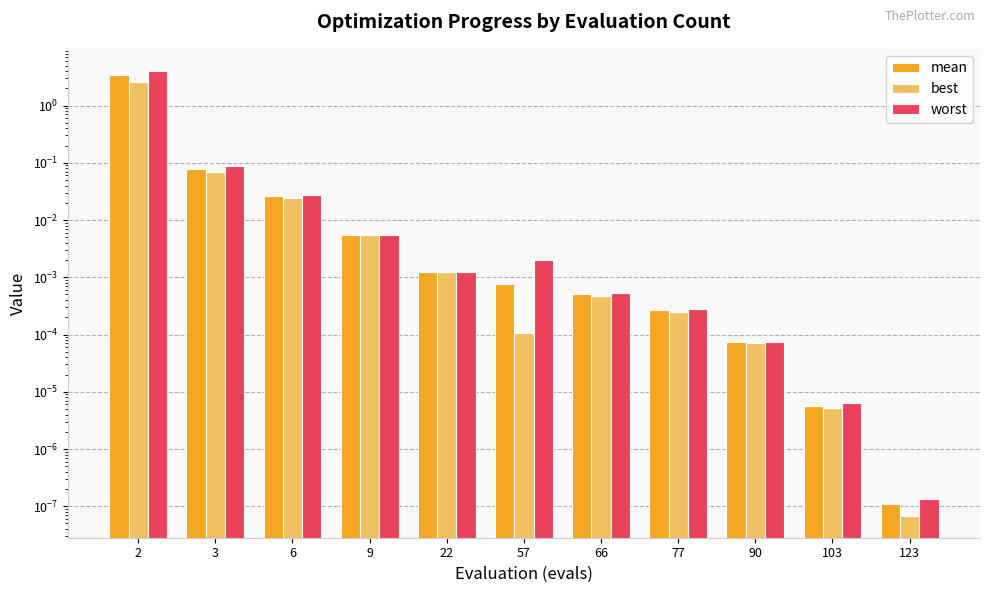

Where is worst nearest to the value 2?

3